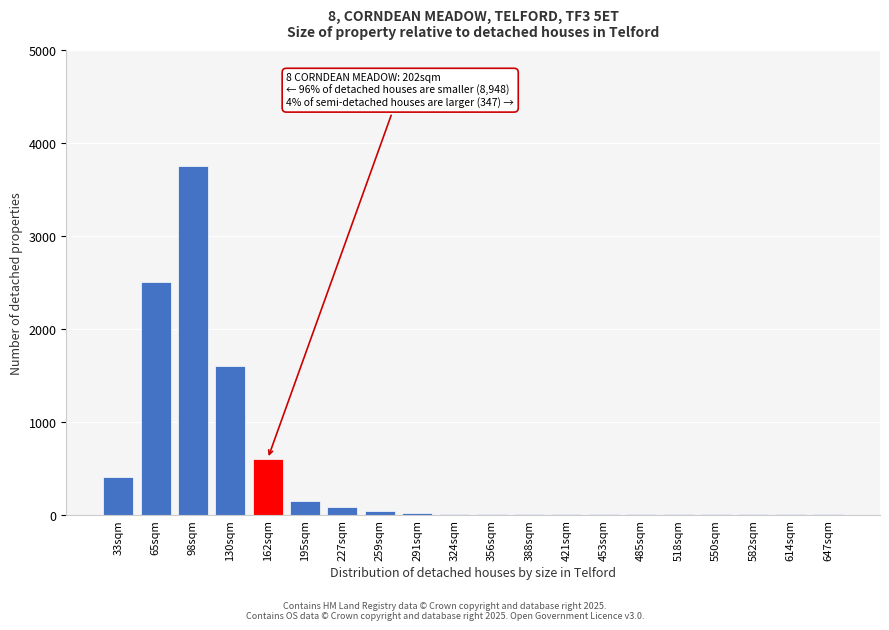

Where is the data nearest to the value 1876?

130sqm